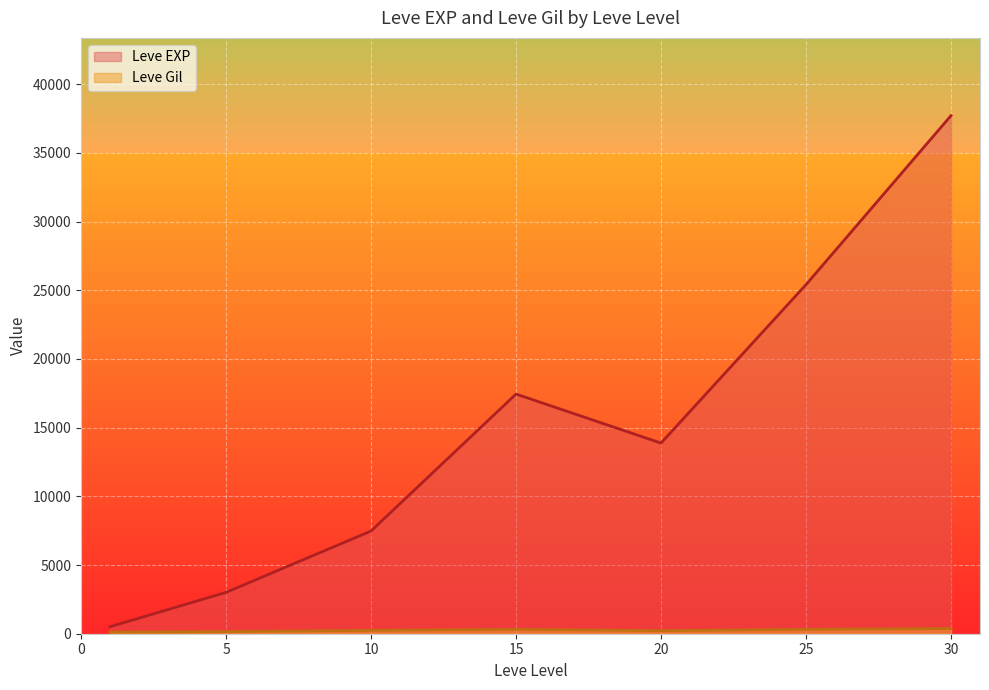

Is it true that Leve Gil equals 135 at 10?

False